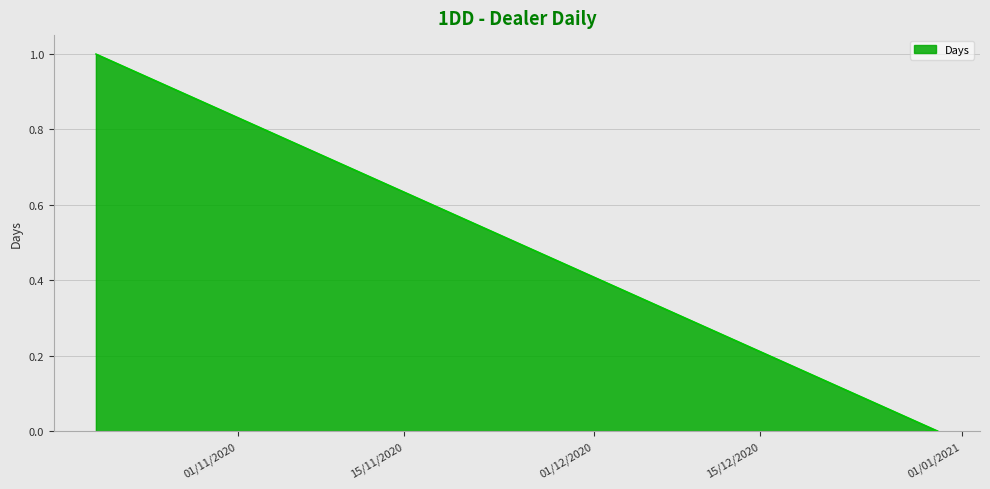

How many lines are shown in the chart?

1